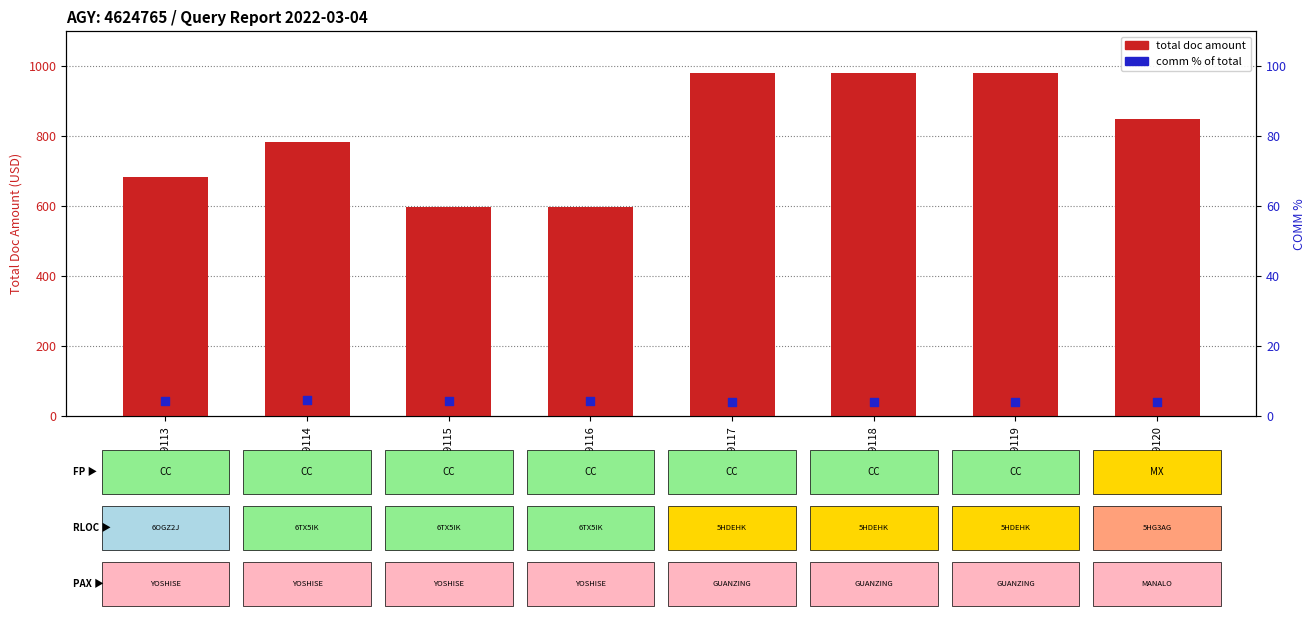

At which category is the sum across all series the highest?

9546859117